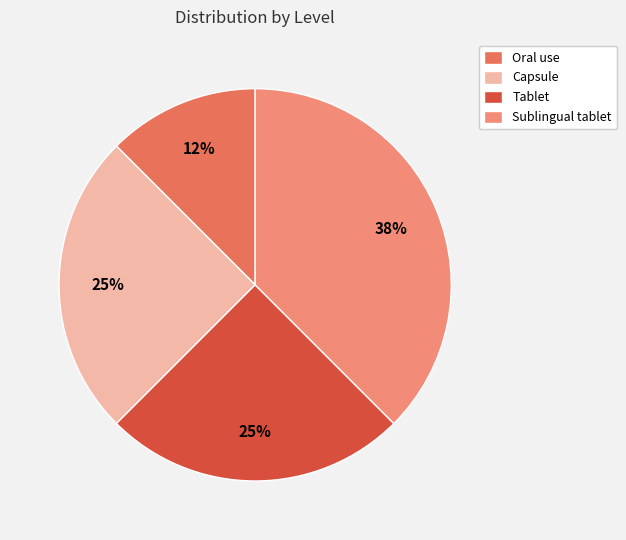

Count the number of slices in the pie.

4